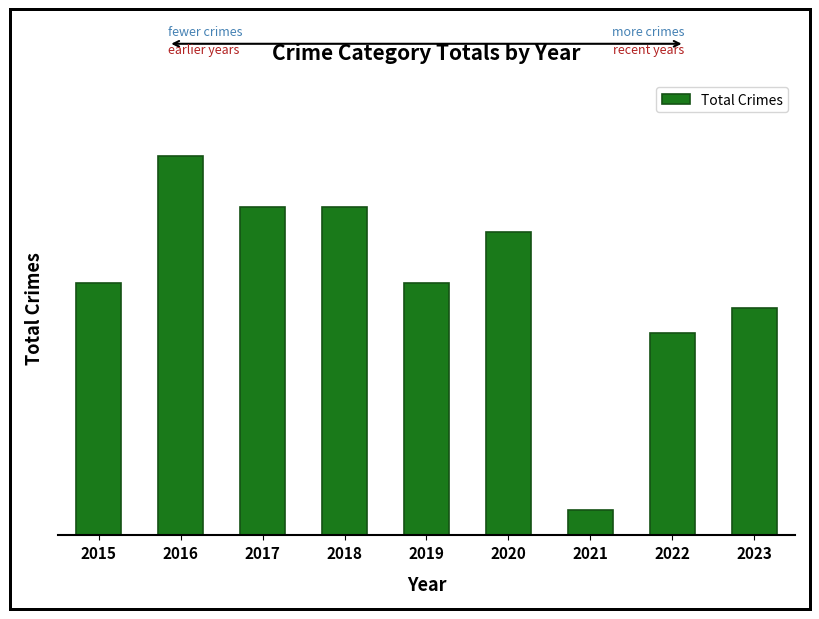

Does the chart contain any negative values?

No